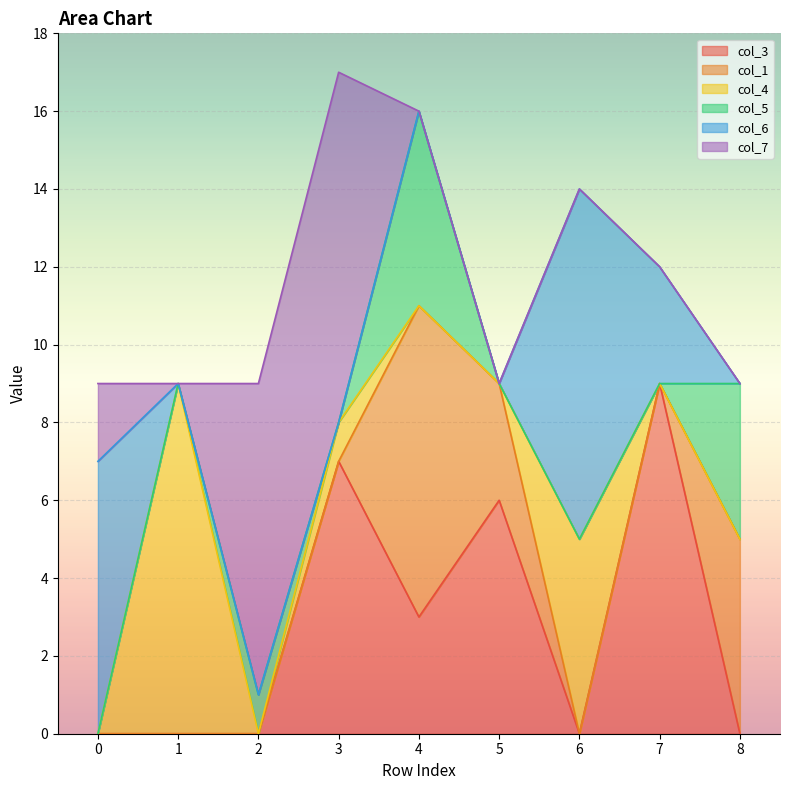

Is it true that col_6 equals 5 at 0?

False